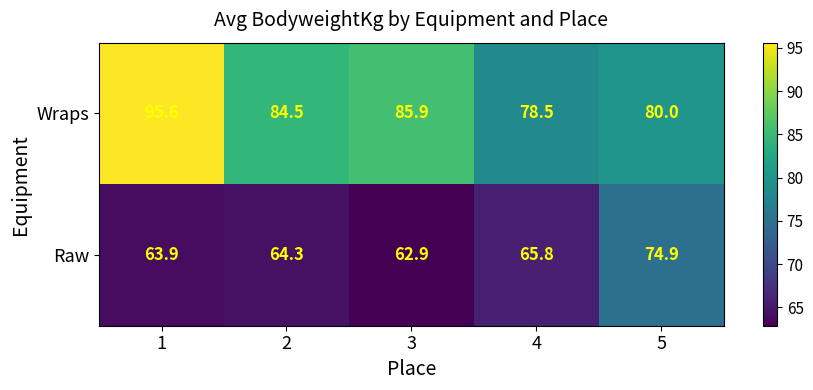

What is the difference between the Raw values at 3 and 1?

1.0